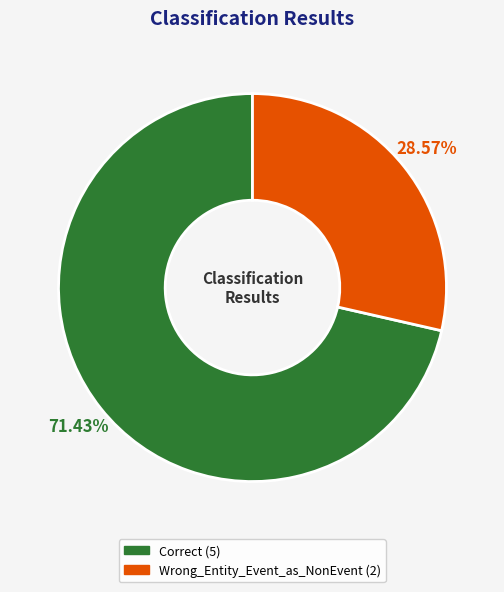

Count the number of slices in the pie.

2